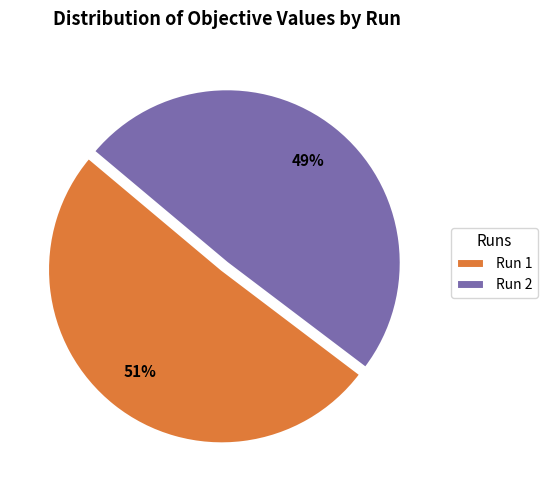

Which slice is the smallest?

Run 2